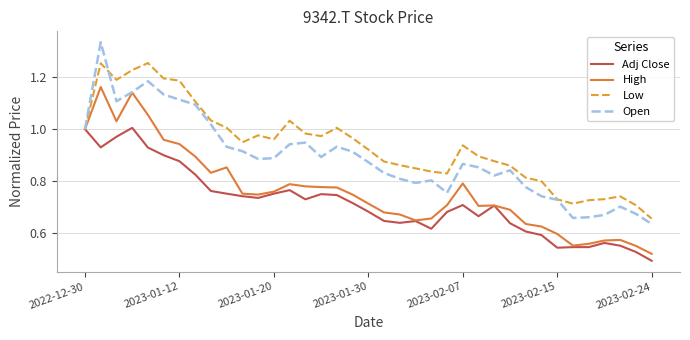

Which series has the largest range (max minus min)?

Open